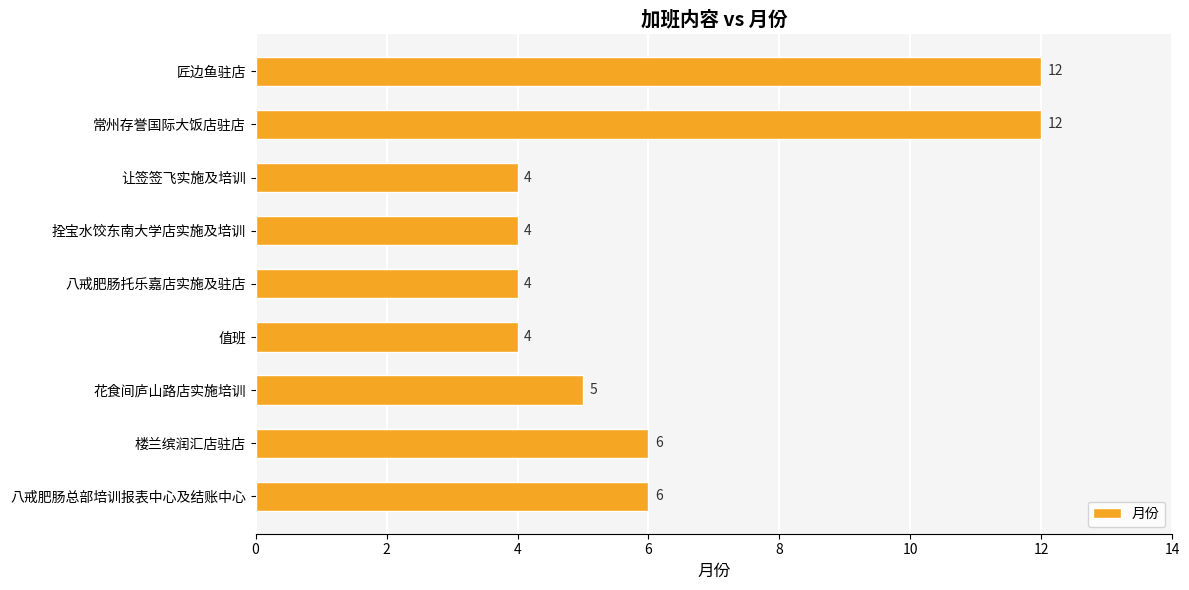

Approximately how many times larger is the value at 楼兰缤润汇店驻店 compared to 八戒肥肠托乐嘉店实施及驻店?

1.5